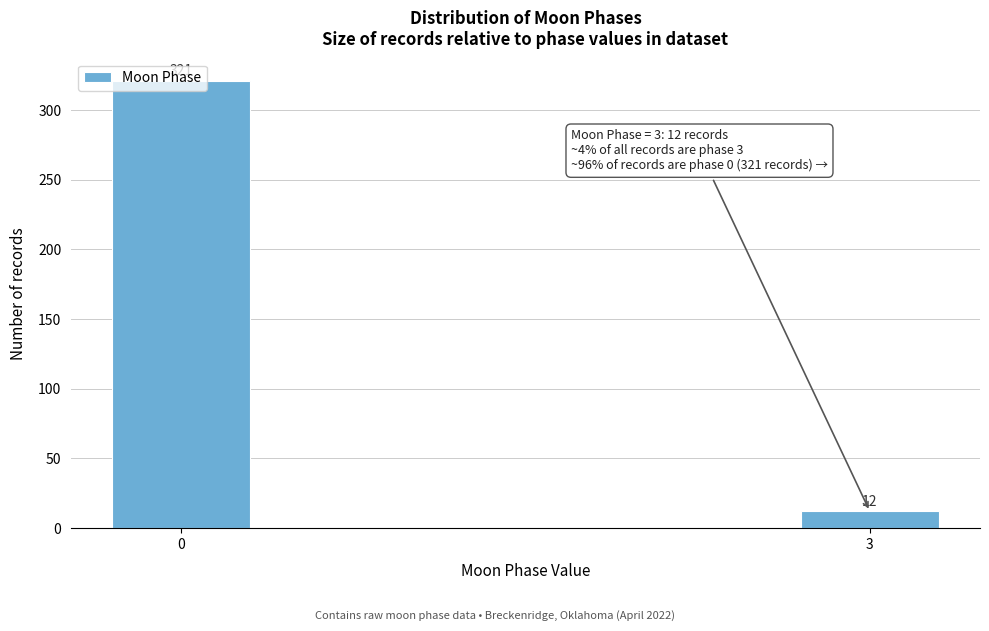

What is the change in value from 0 to 3?

-309